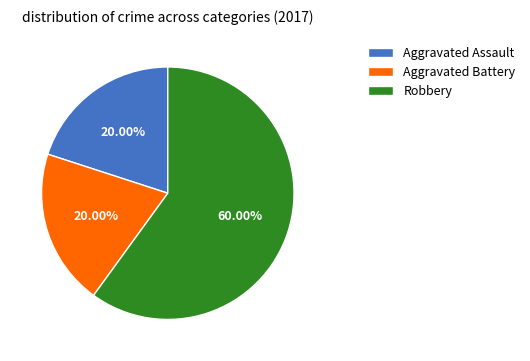

What percentage is the Aggravated Battery slice, to the nearest percent?

20%